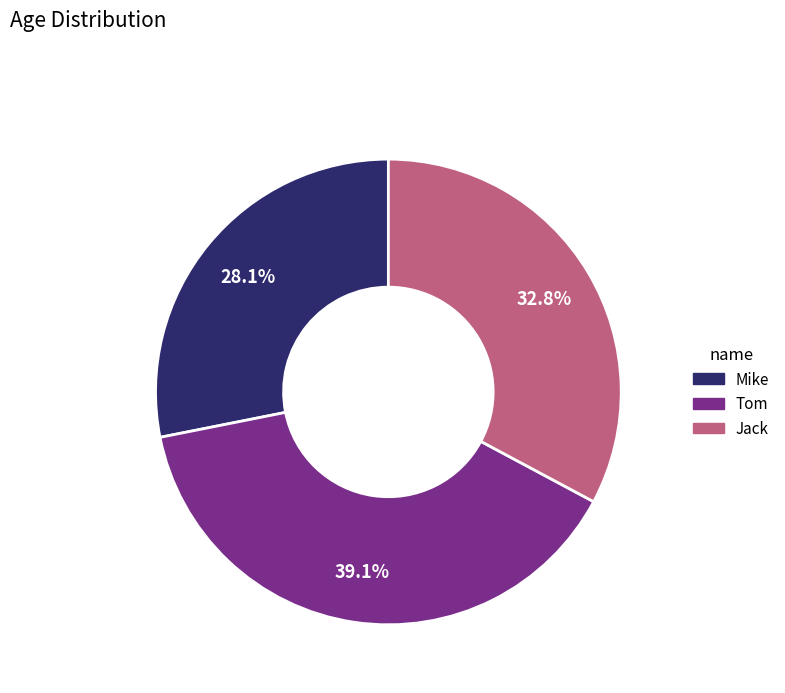

Is Mike the majority of the pie?

No